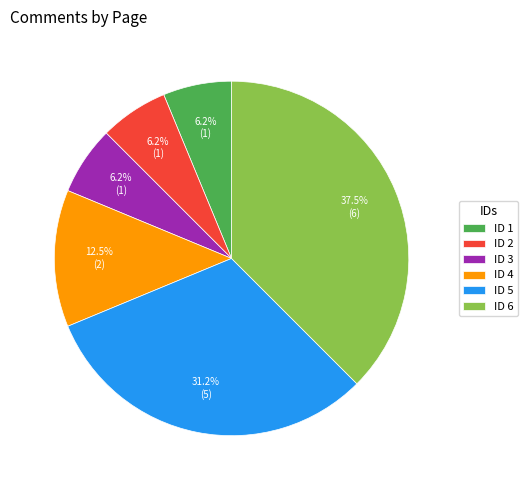

To the nearest percent, what is the difference between the largest and smallest slice percentages?

31%